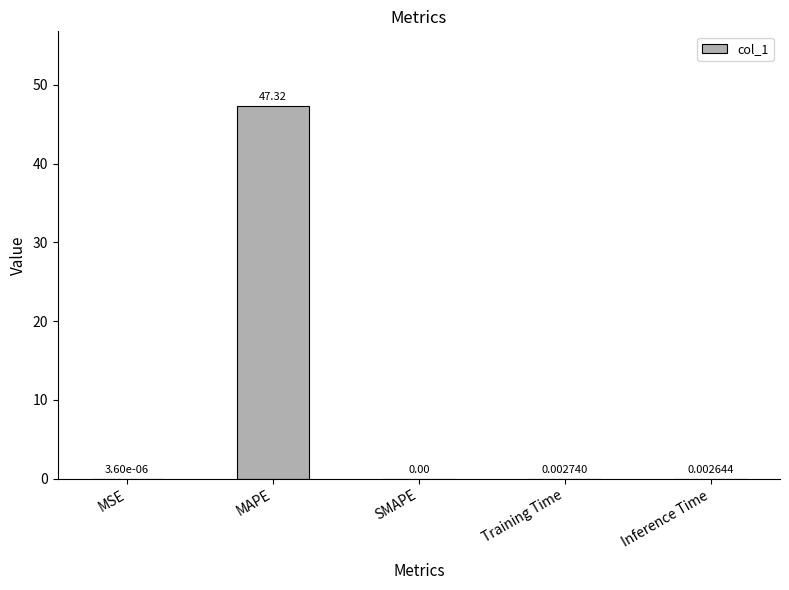

What is the sum of all values?

47.3